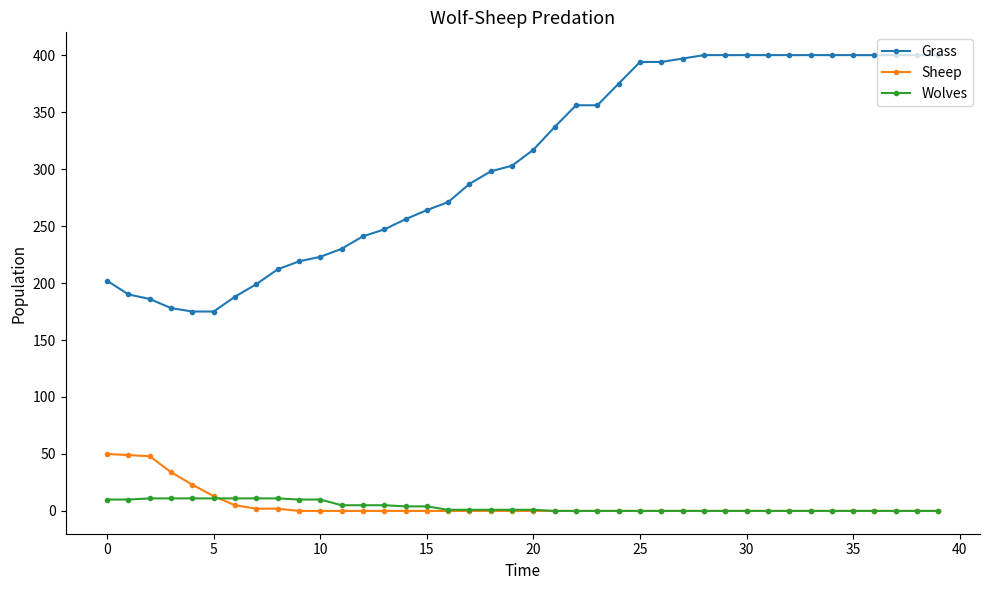

What is the maximum value for Wolves?

11